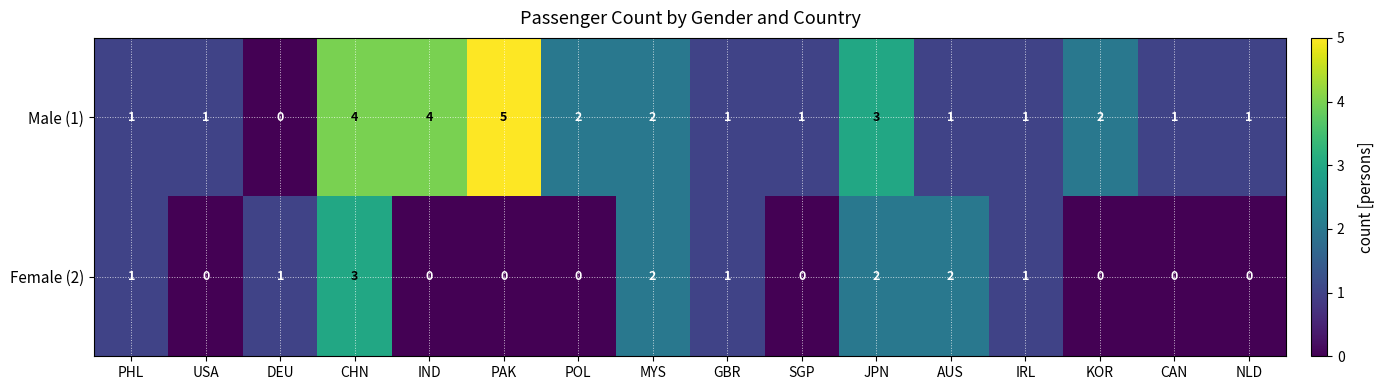

Which series changed the most between USA and GBR?

Female (2)